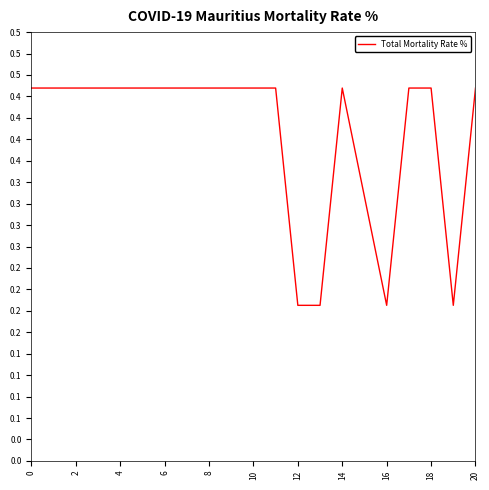

Where is the first local maximum?

4